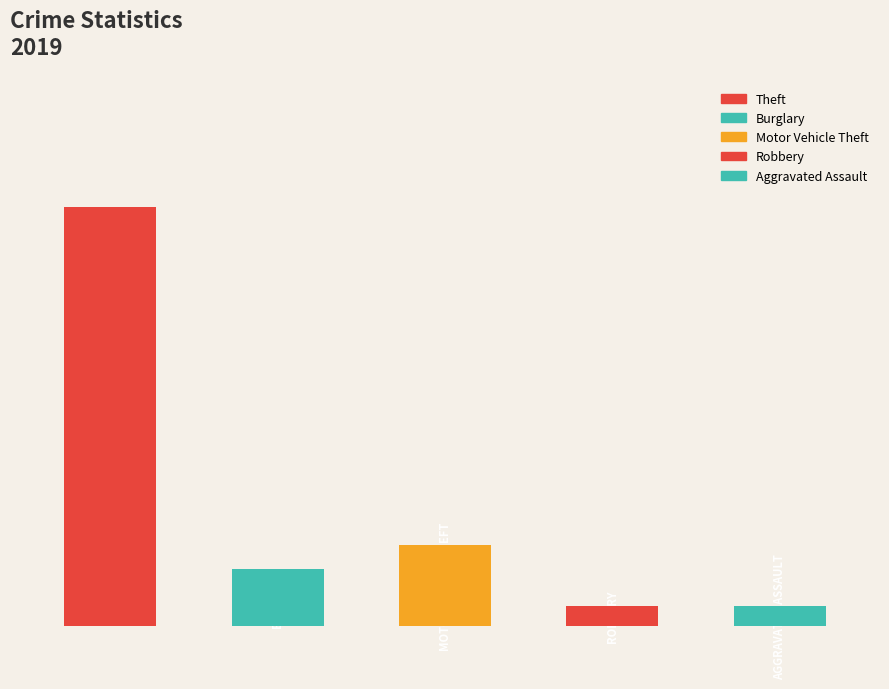

What is the sum of all Aggravated Assault values?

73